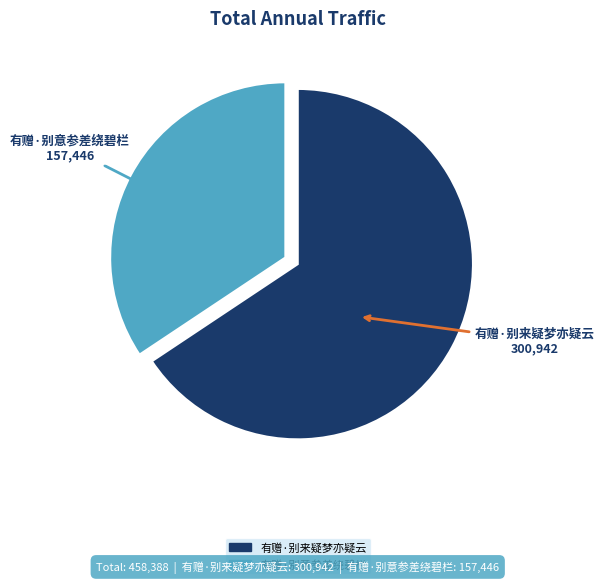

Which category accounts for the majority?

有赠·别来疑梦亦疑云